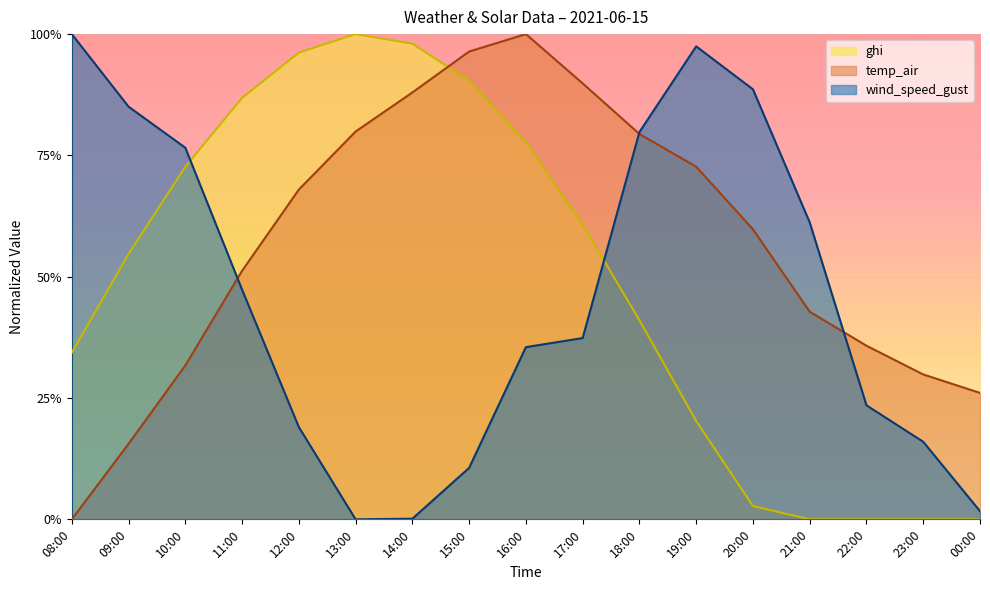

What position from the left is 21:00?

14